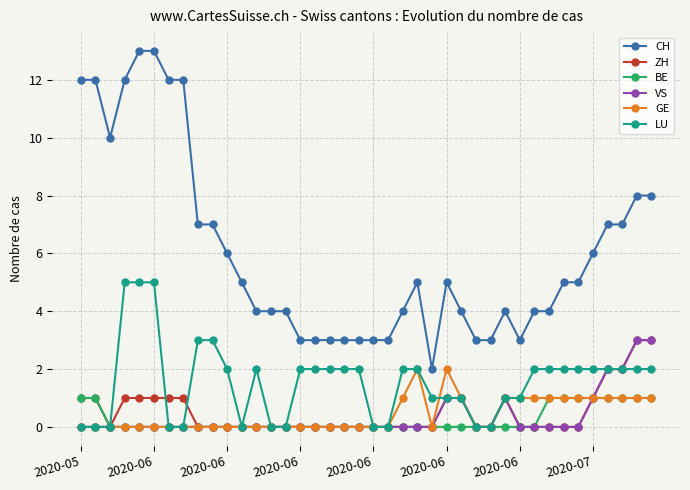

What is the greatest value displayed?

13